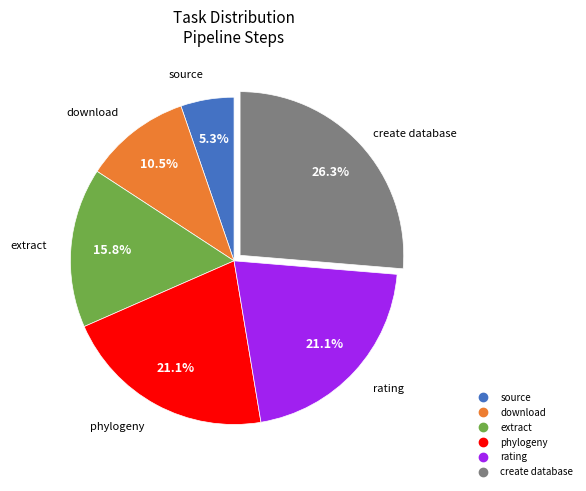

How much of the chart is everything except extract?

84.2%